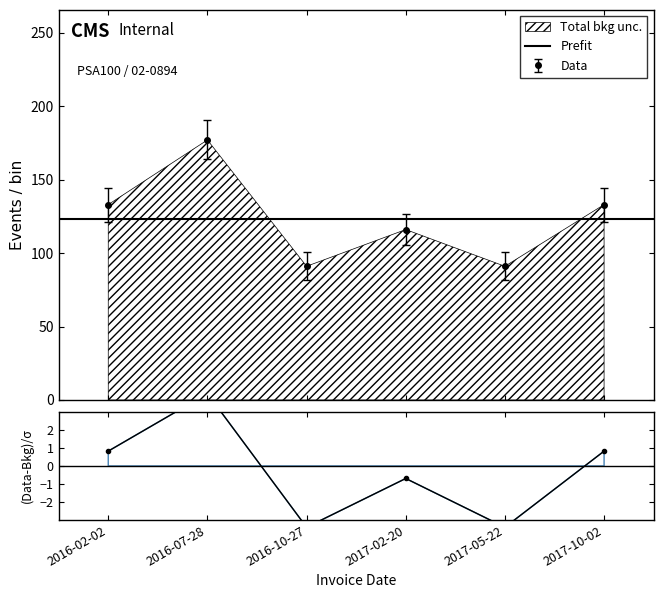

List the labels in order of value, largest first.

2016-07-28, 2016-02-02, 2017-10-02, 2017-02-20, 2016-10-27, 2017-05-22